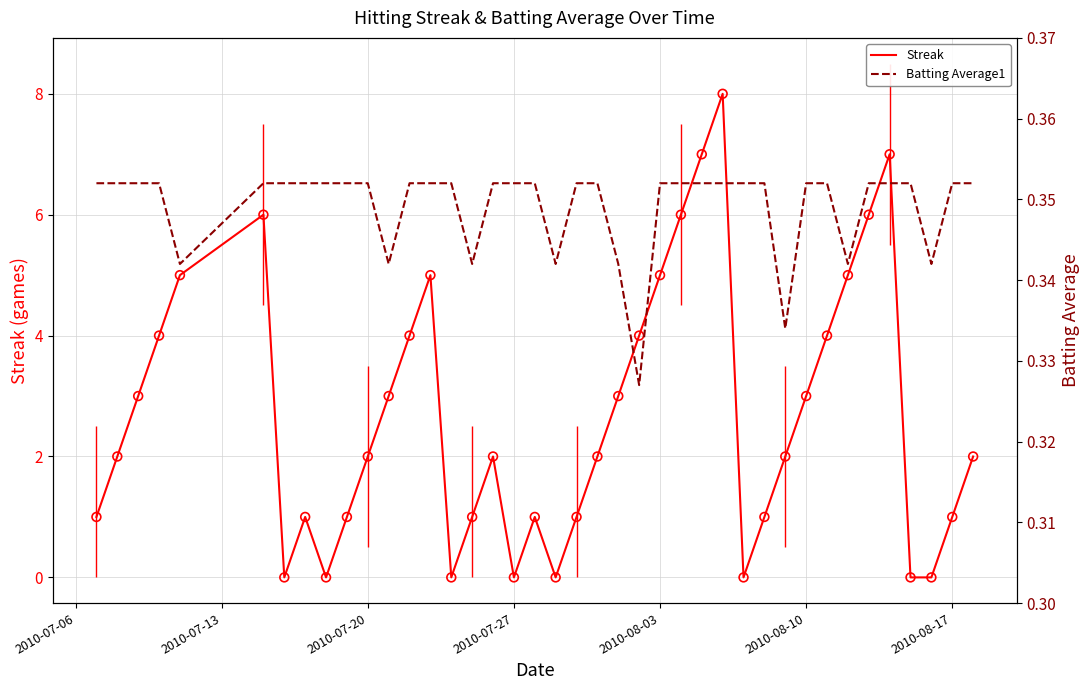

Which series has the widest spread of Y values?

Streak